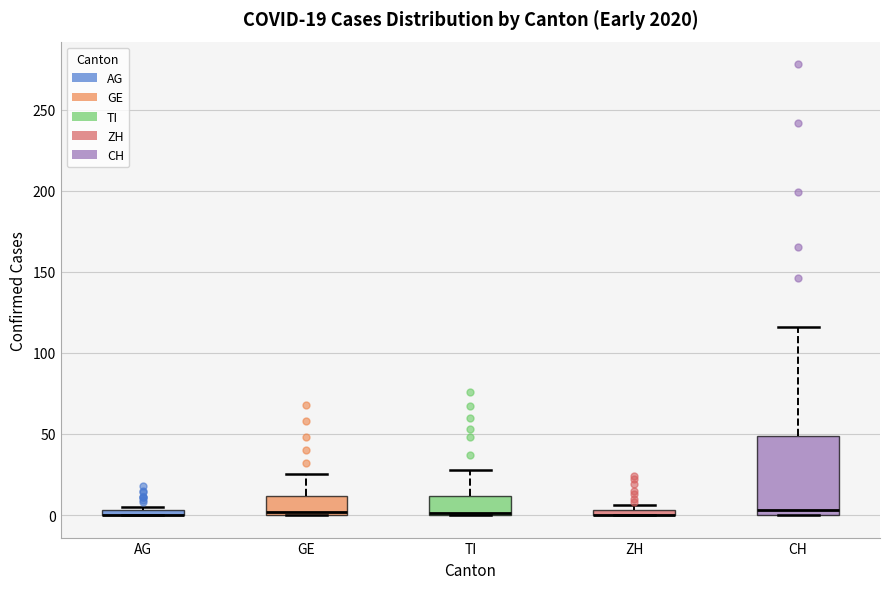

Comparing the boxes themselves (not the whiskers), which one is the tallest?

CH